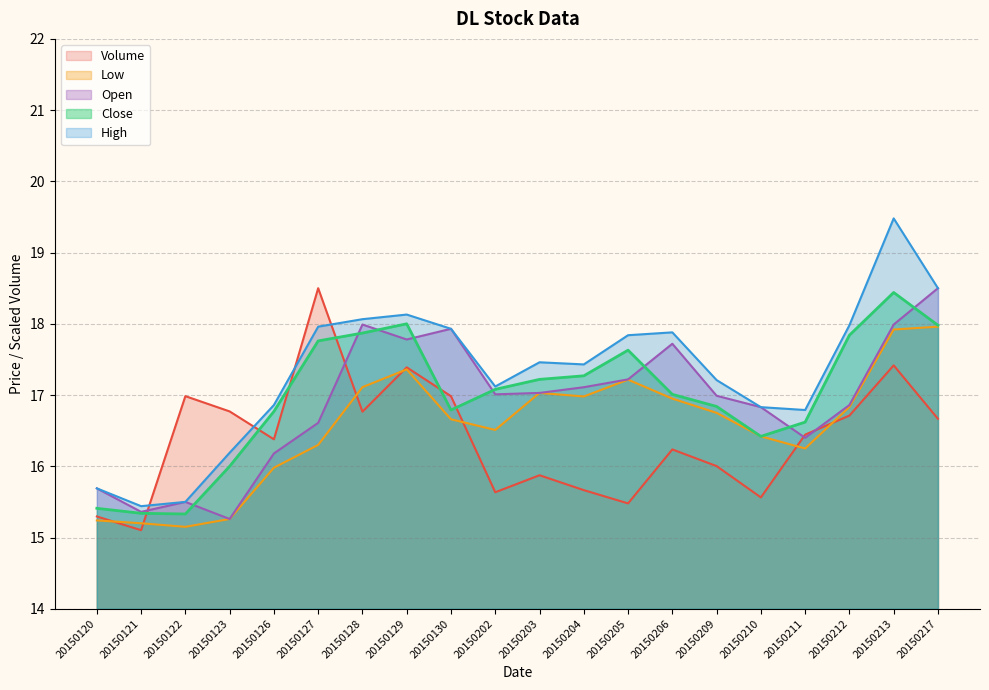

What is the smallest value displayed?

15.1